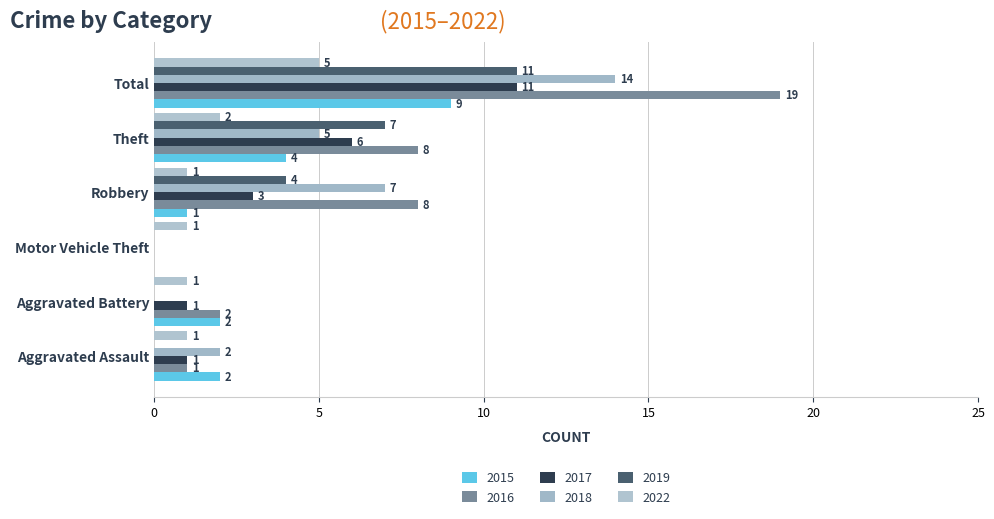

What is the difference between the maximum and minimum values in the 2018 series?

14